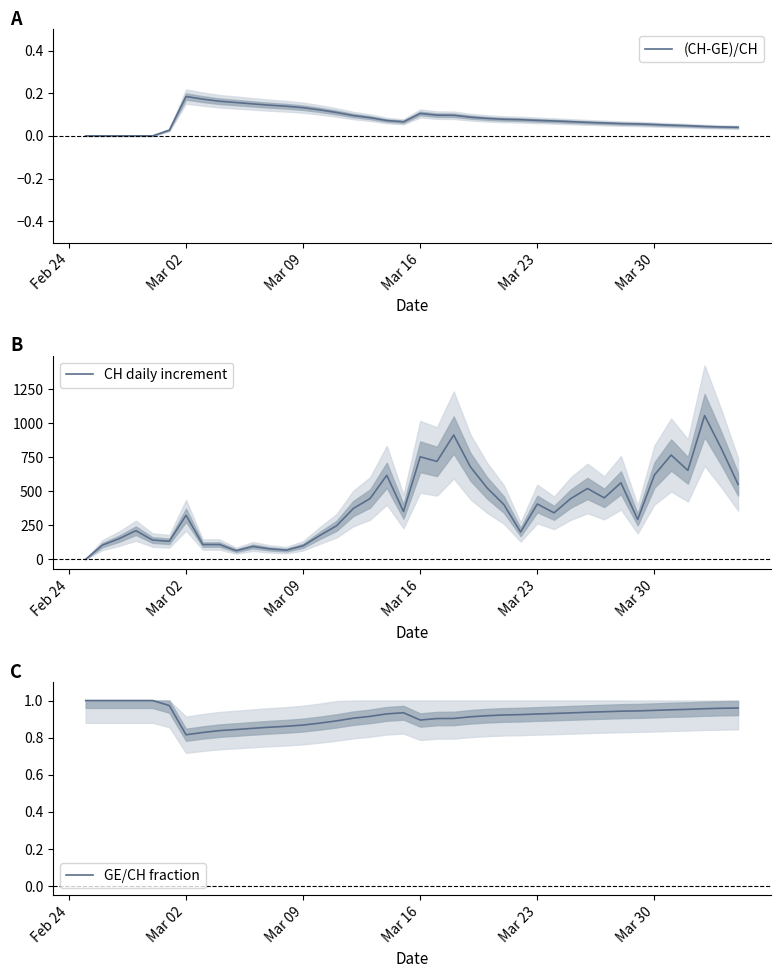

Is this an area chart (filled region under the line)?

No